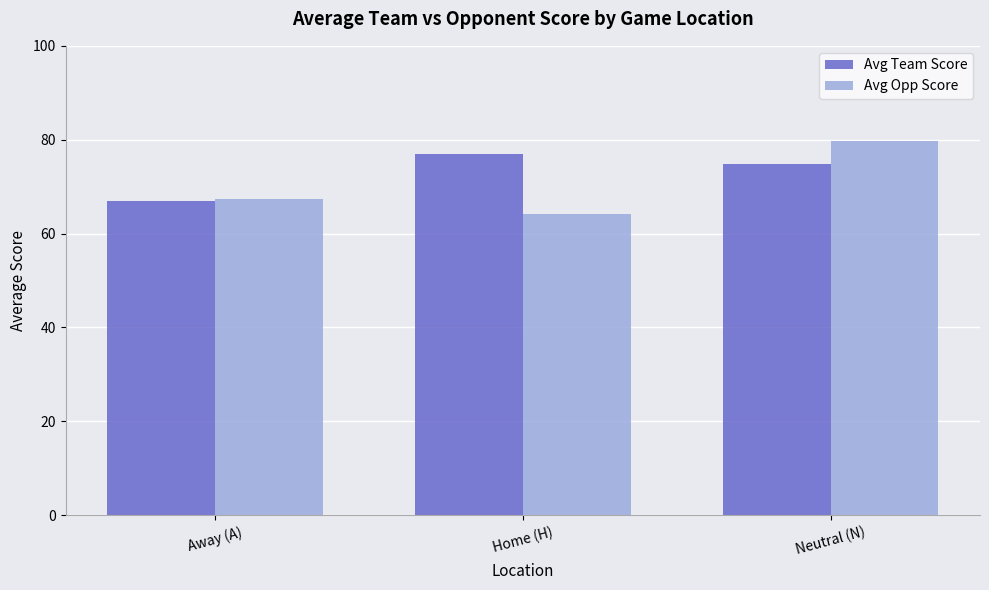

Rank the series by their maximum value, from lowest to highest.

Avg Team Score, Avg Opp Score